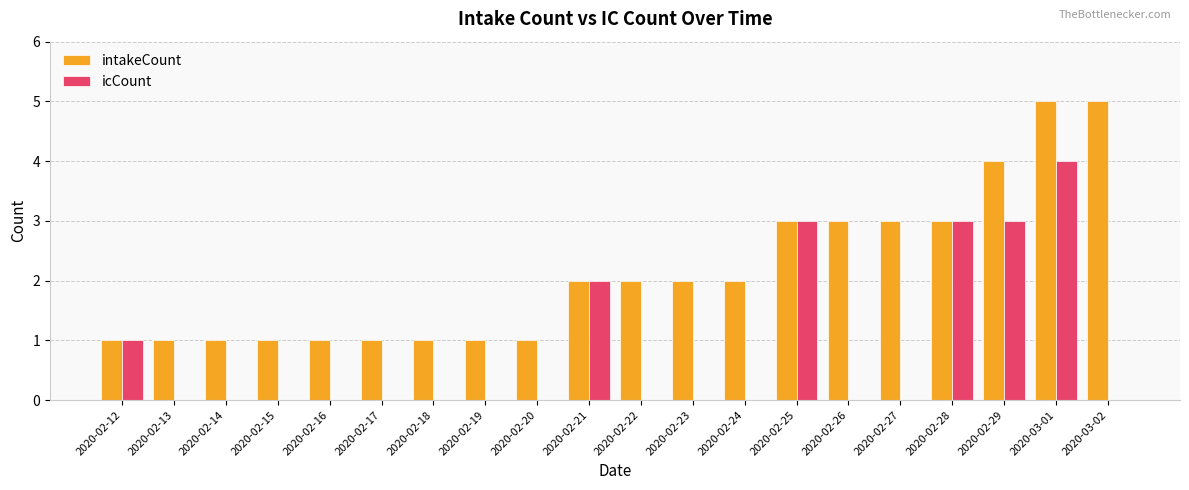

Which category has the highest value in the icCount series?

2020-03-01